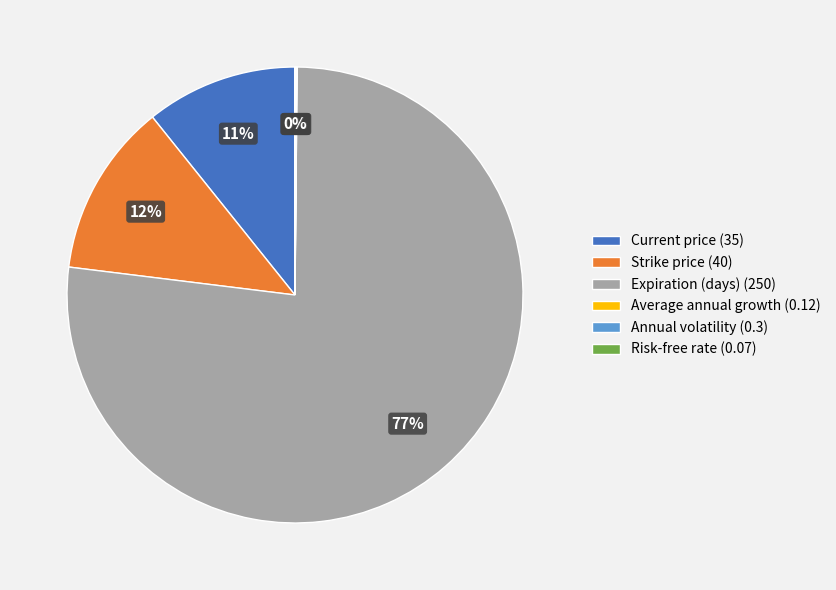

To the nearest percent, what percentage of the pie is Current price (35)?

11%